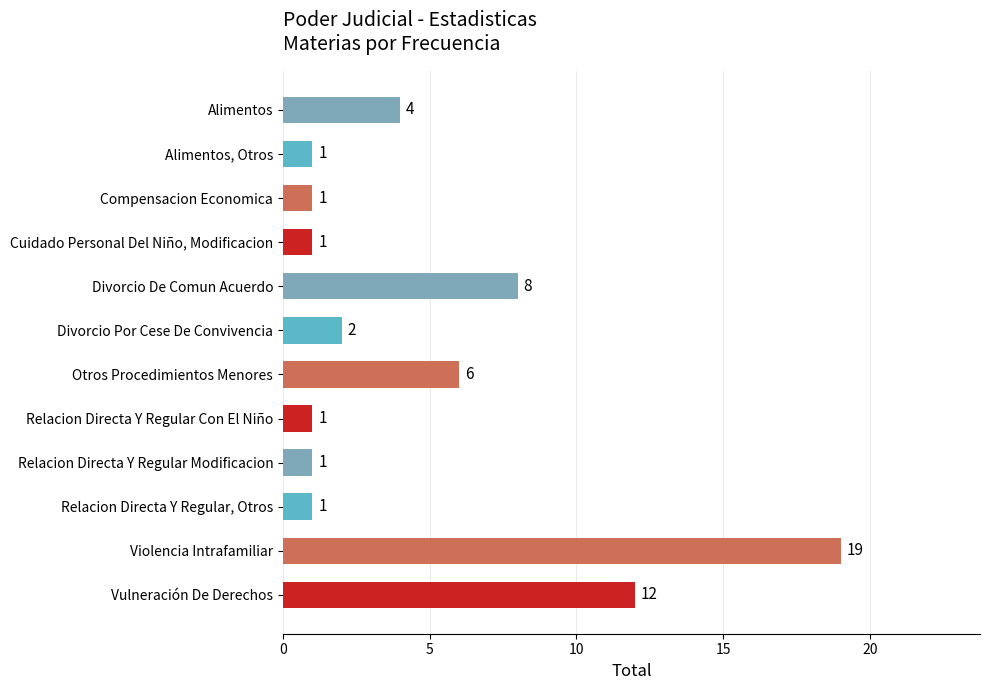

What is the difference between the maximum and second lowest values?

18